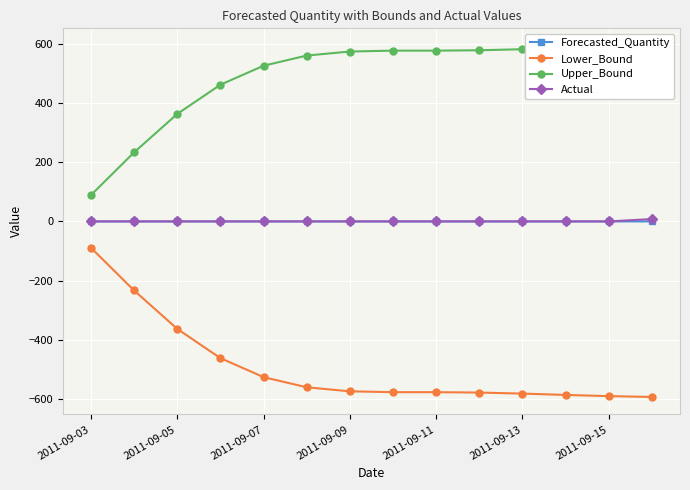

At which category does the chart reach its peak across all series?

13